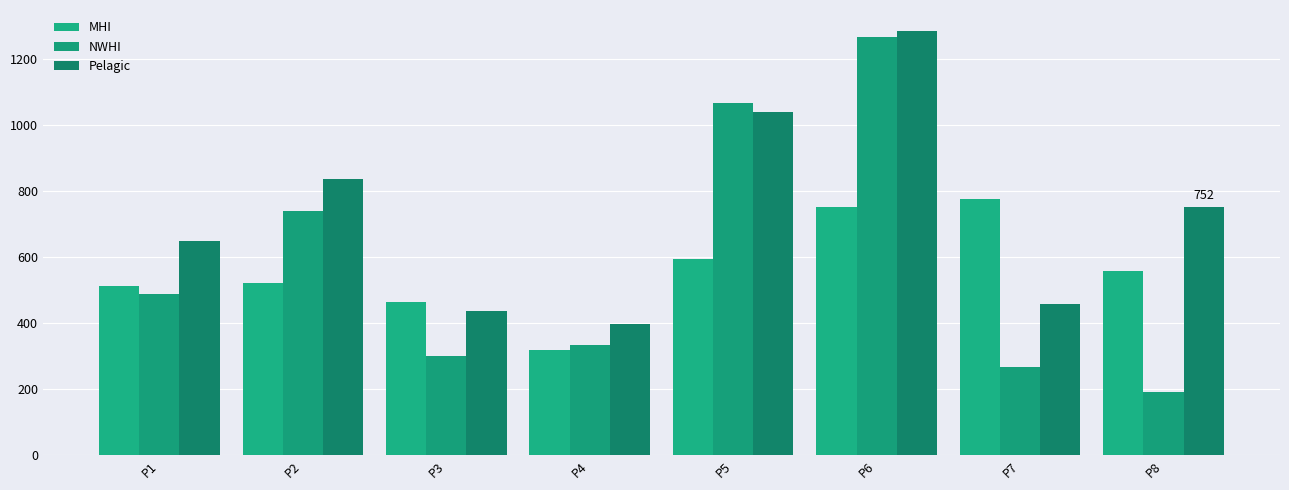

How many groups of bars are there?

8